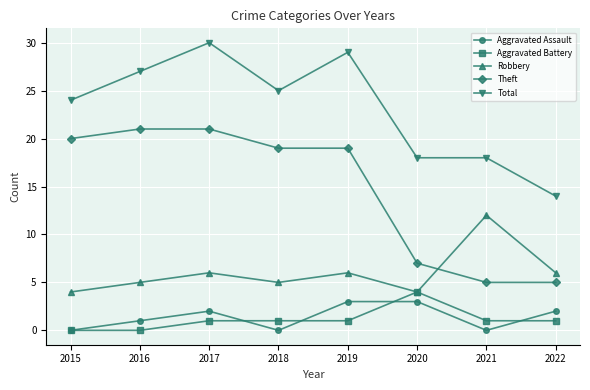

Is this an area chart (filled region under the line)?

No